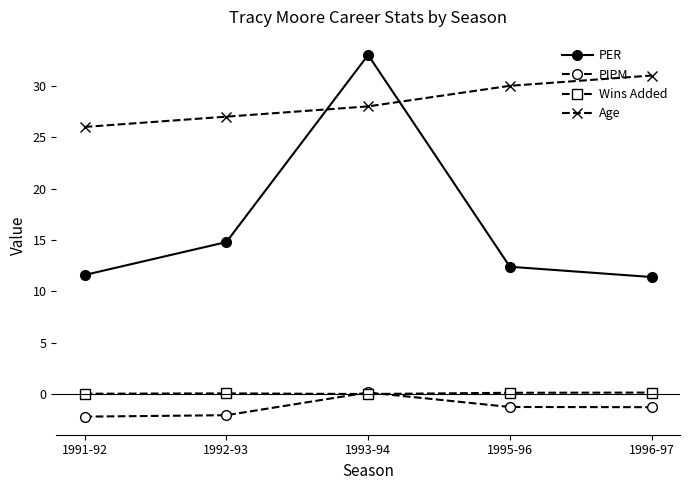

How many interior local peaks does the PIPM series have?

1